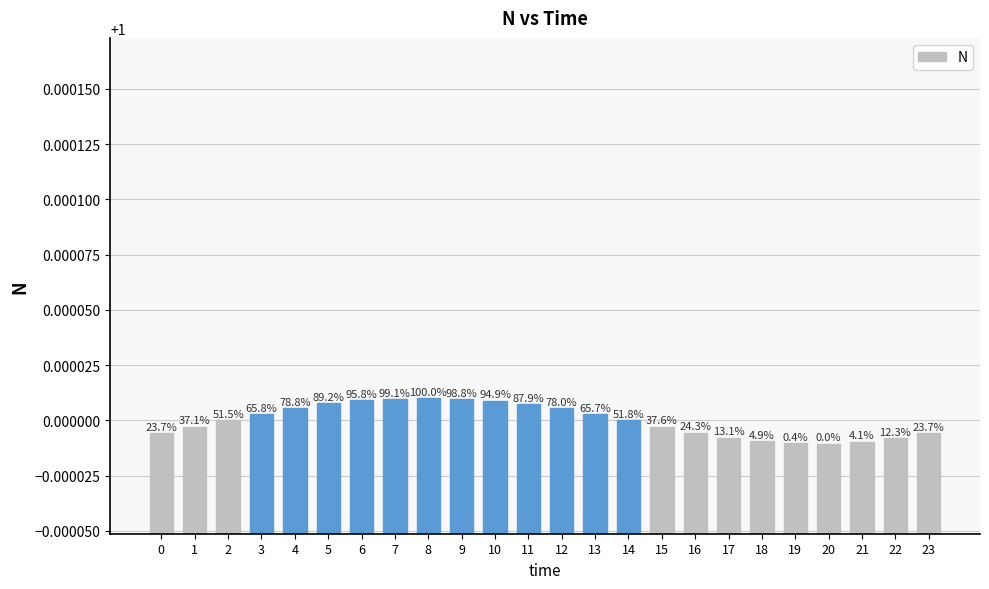

Does the chart contain any negative values?

No